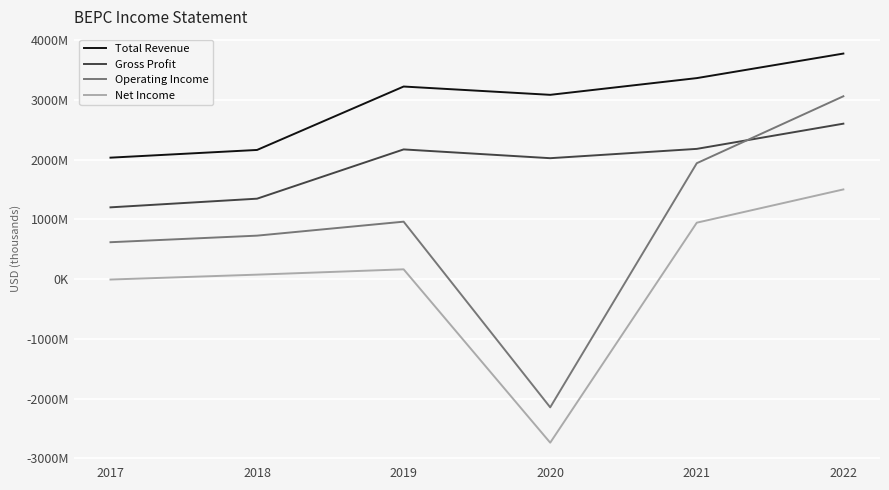

True or false: Gross Profit and Net Income intersect in this chart.

False